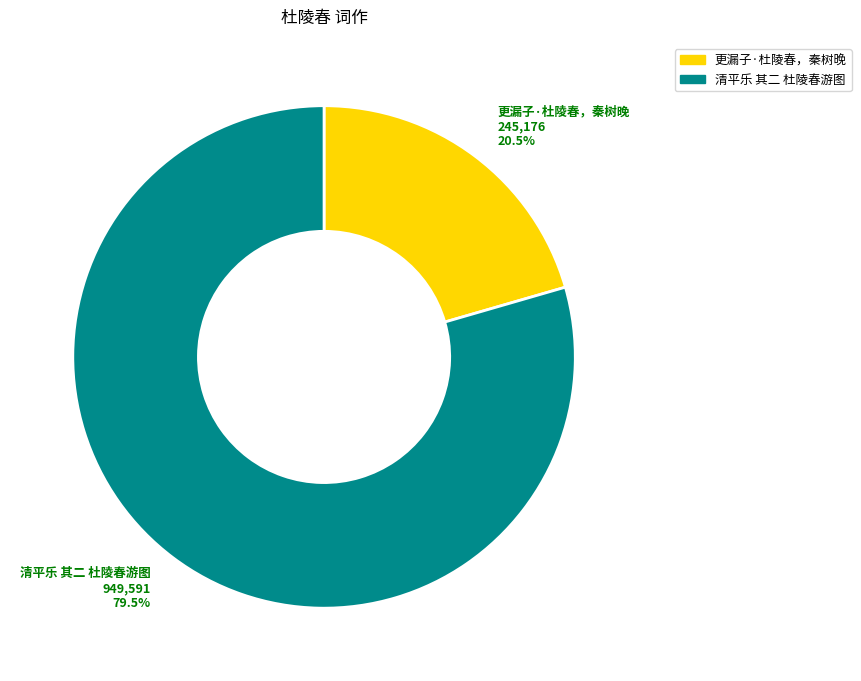

Which slice is the largest?

清平乐 其二 杜陵春游图